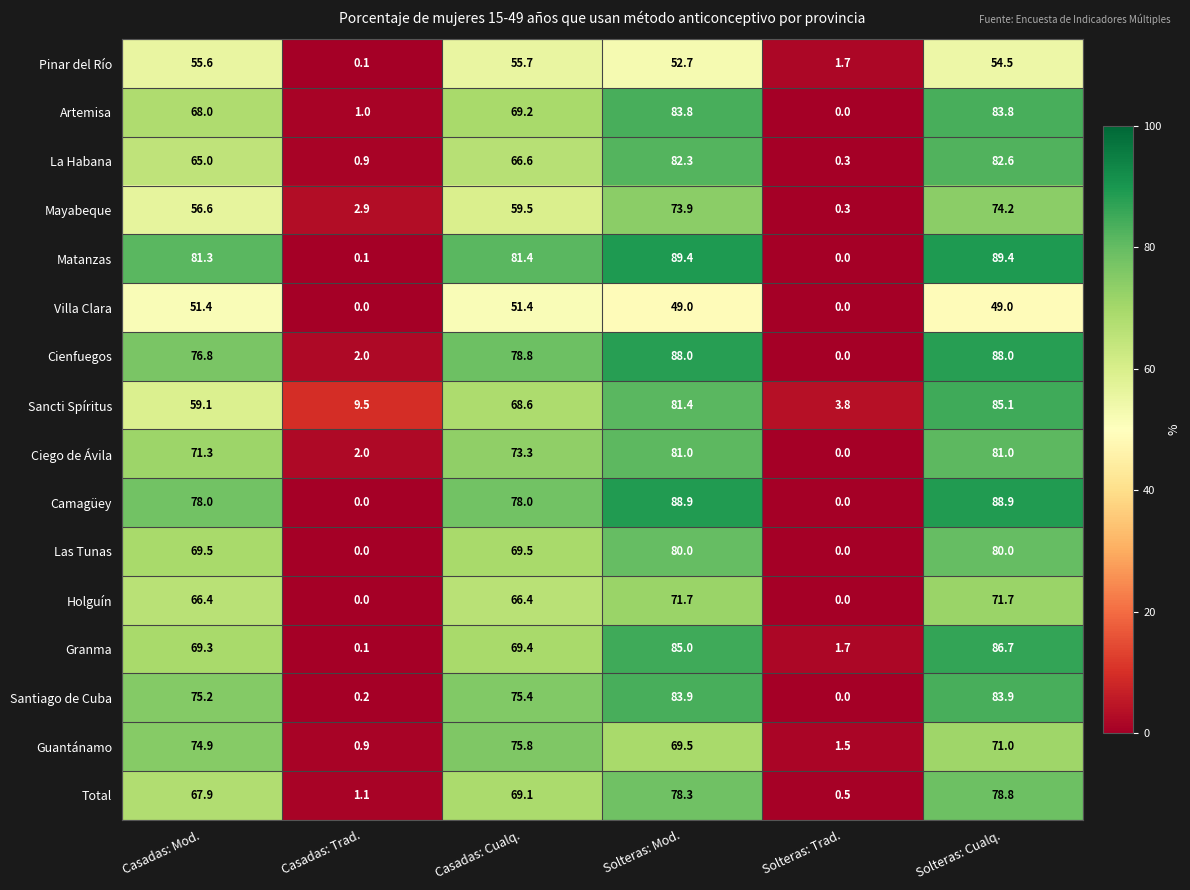

How many series are shown in this chart?

16